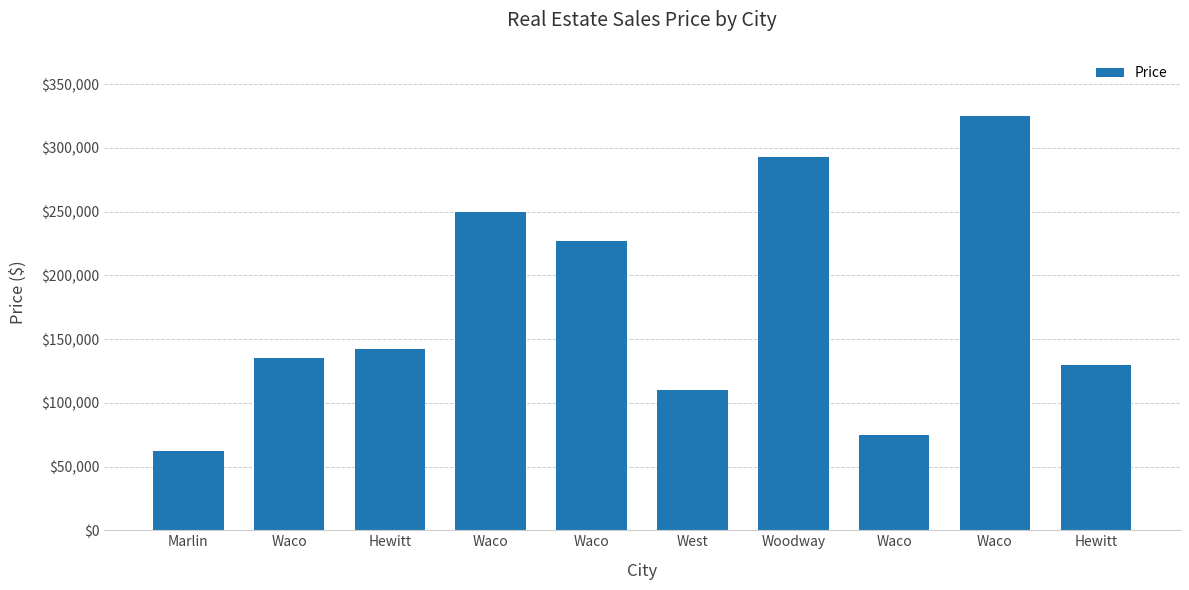

What is the minimum value shown in the chart?

61900